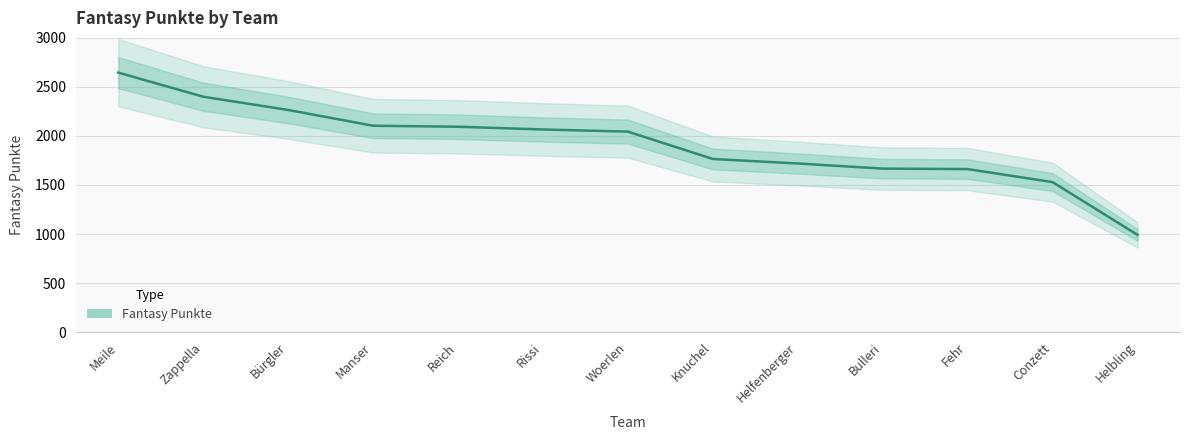

Does the chart display data point markers on the line(s)?

No